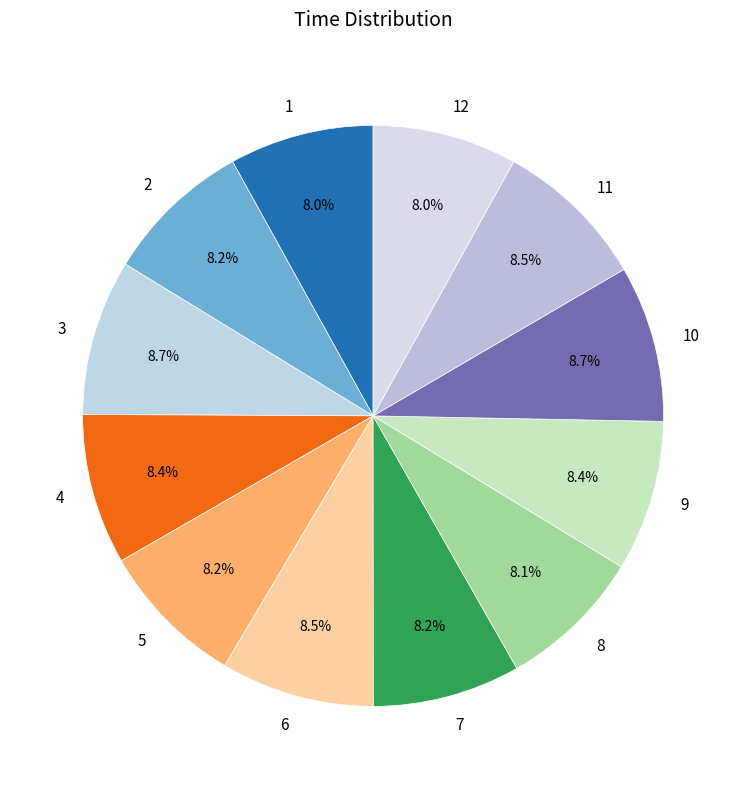

Is 7 the majority of the pie?

No